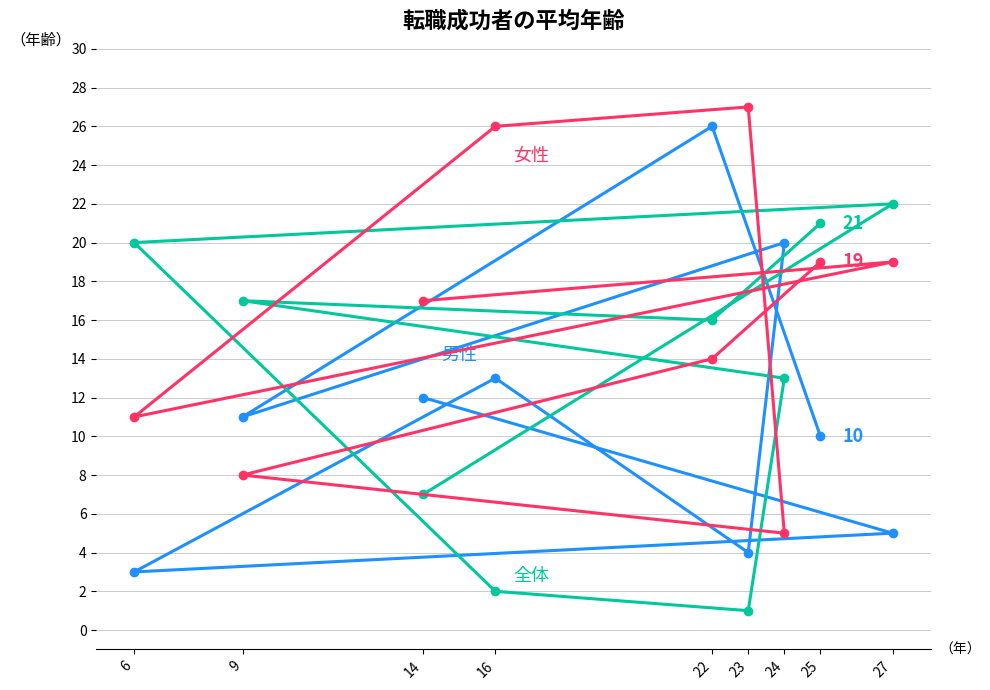

Is it true that 男性 equals 17 at 25?

False